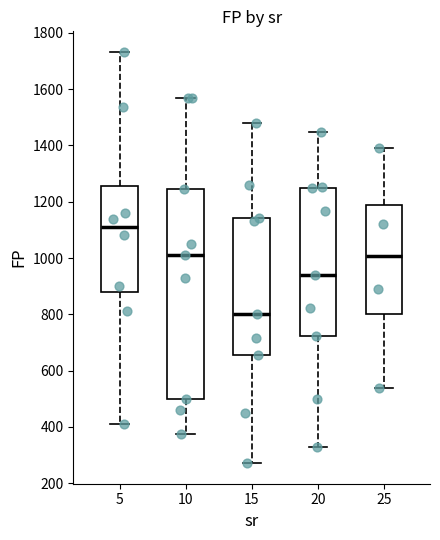

Comparing the boxes themselves (not the whiskers), which one is the tallest?

10